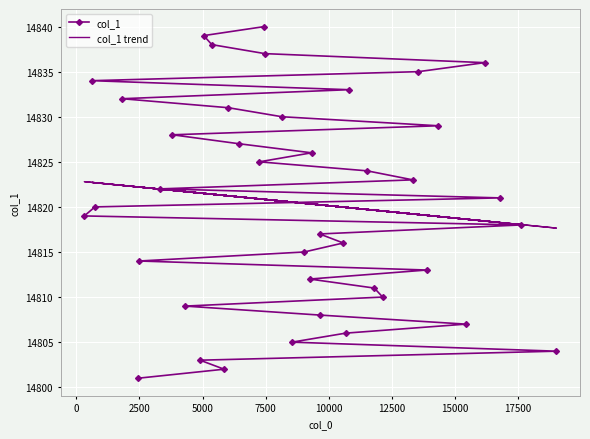

How many intersections are there between col_1 and col_1 trend?

1